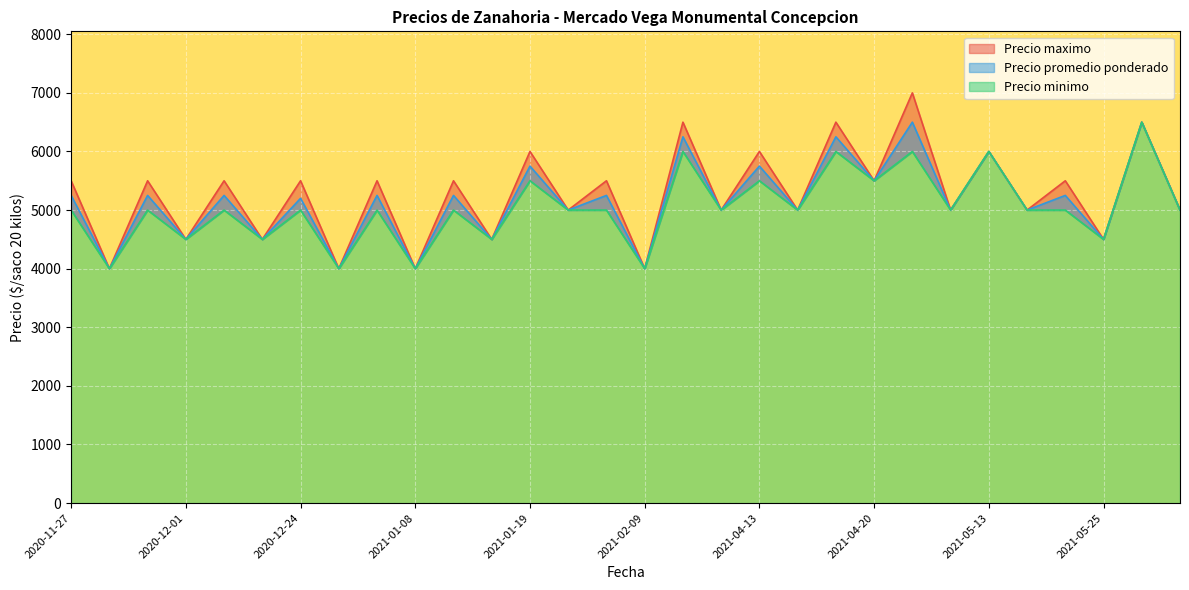

How many interior local valleys does the Precio minimo series have?

12